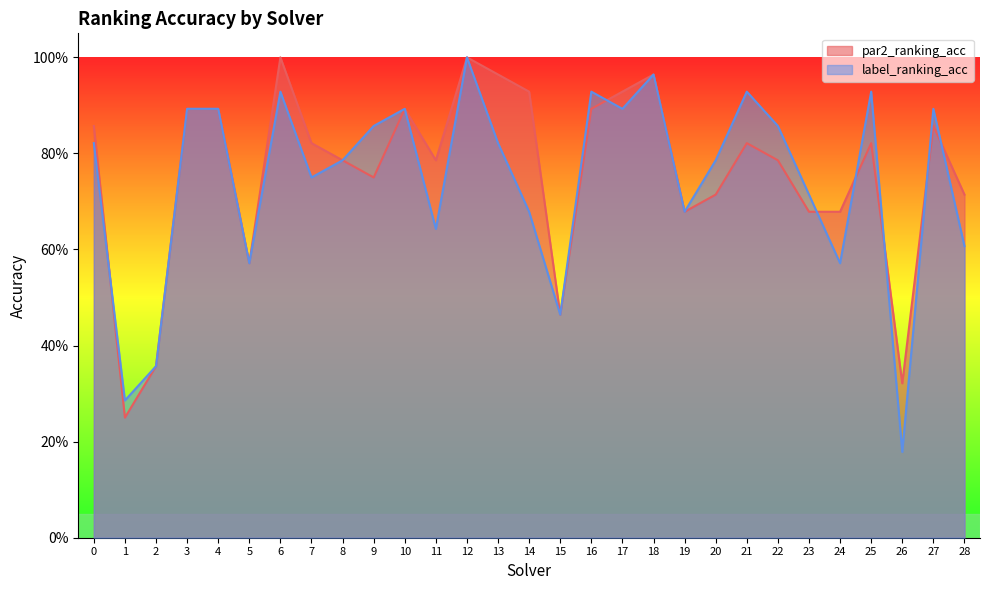

Reading left to right, list all the values displayed in this chart.

par2_ranking_acc: 0.9	0.2	0.4	0.9	0.9	0.6	1.0	0.8	0.8	0.8	0.9	0.8	1.0	1.0	0.9	0.5	0.9	0.9	1.0	0.7	0.7	0.8	0.8	0.7	0.7	0.8	0.3	0.9	0.7
label_ranking_acc: 0.8	0.3	0.4	0.9	0.9	0.6	0.9	0.8	0.8	0.9	0.9	0.6	1.0	0.8	0.7	0.5	0.9	0.9	1.0	0.7	0.8	0.9	0.9	0.7	0.6	0.9	0.2	0.9	0.6